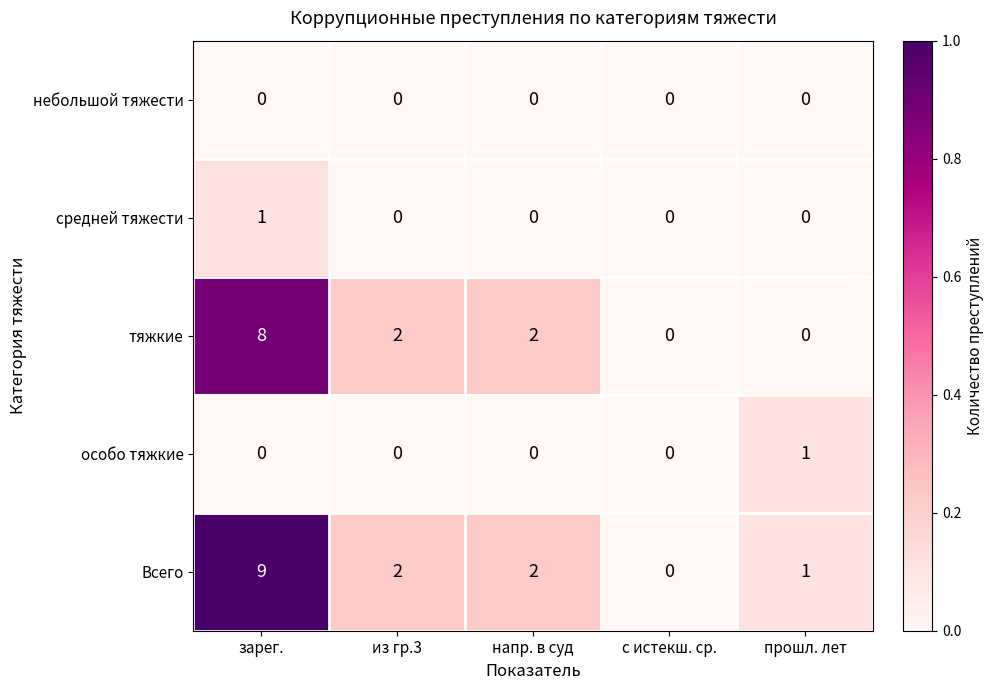

Count the number of categories in the chart.

5